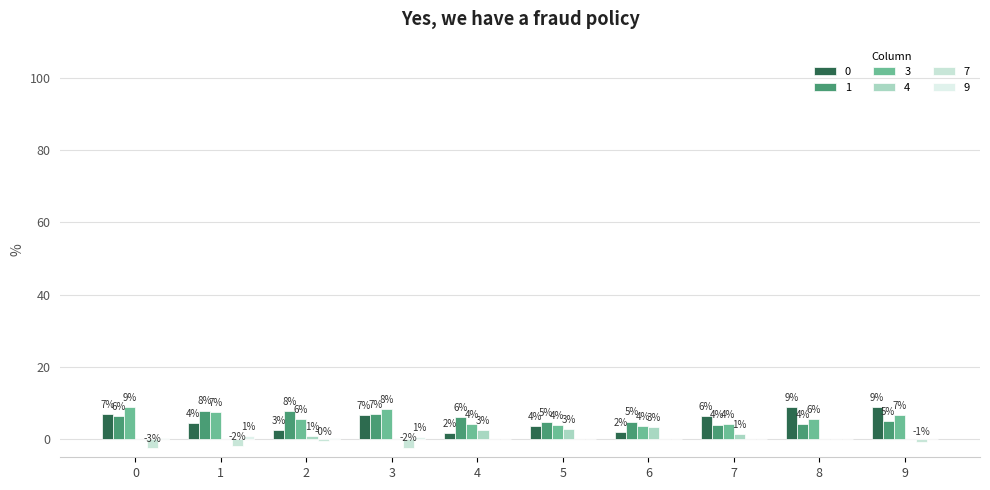

At 9, list the series in order from largest to smallest.

0, 3, 1, 4, 9, 7